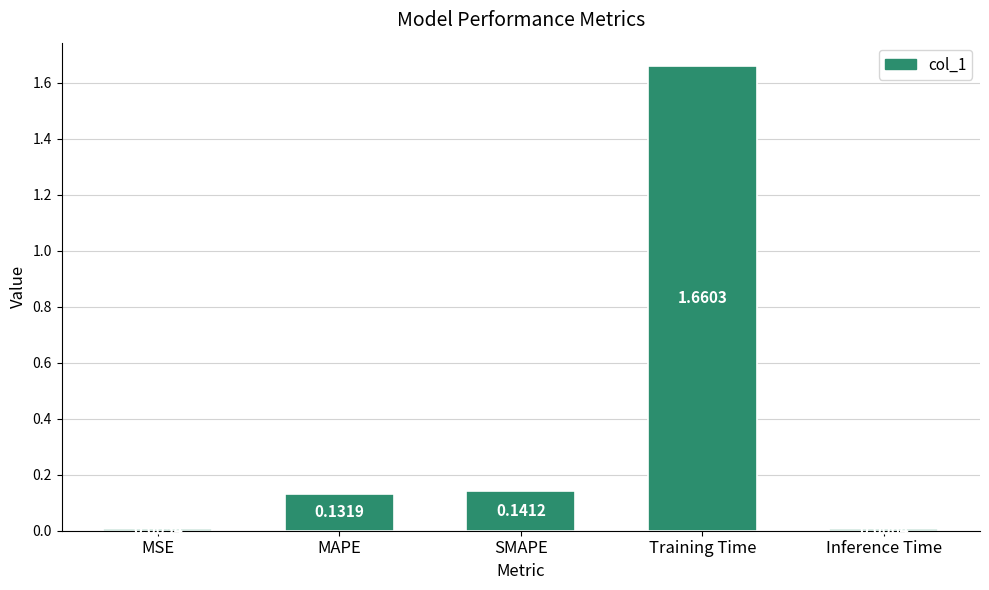

Rank the categories by value from highest to lowest.

Training Time, SMAPE, MAPE, Inference Time, MSE